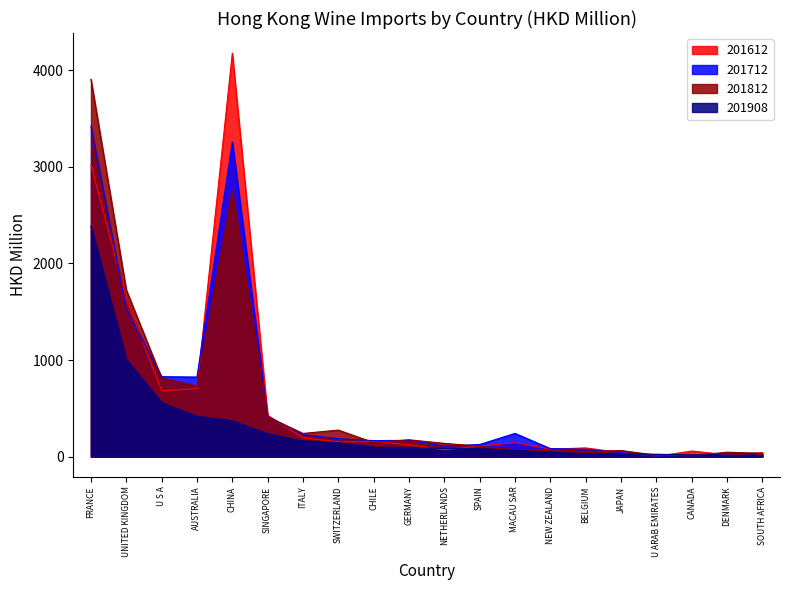

What is the highest value of the 201712 series?

3422.9